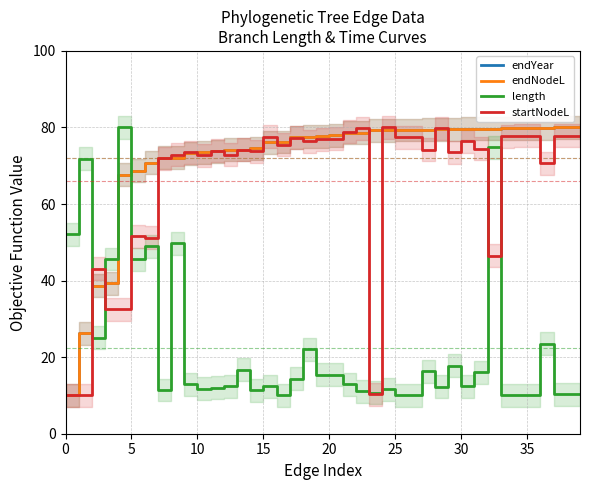

What is the value of the startNodeL point at the 9th from the left?

72.9